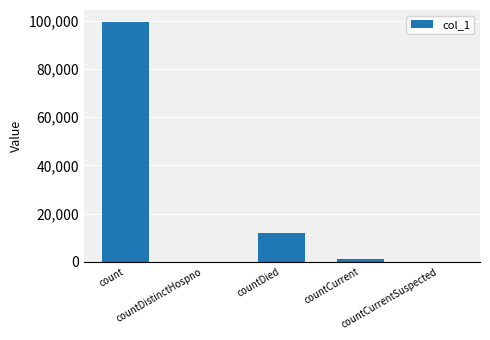

Are the bars grouped side by side (vs. stacked)?

No